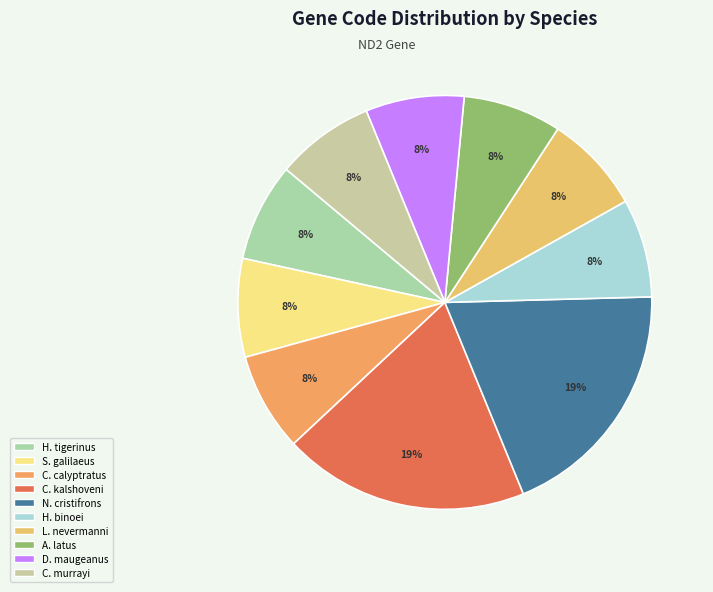

Count the number of slices in the pie.

10